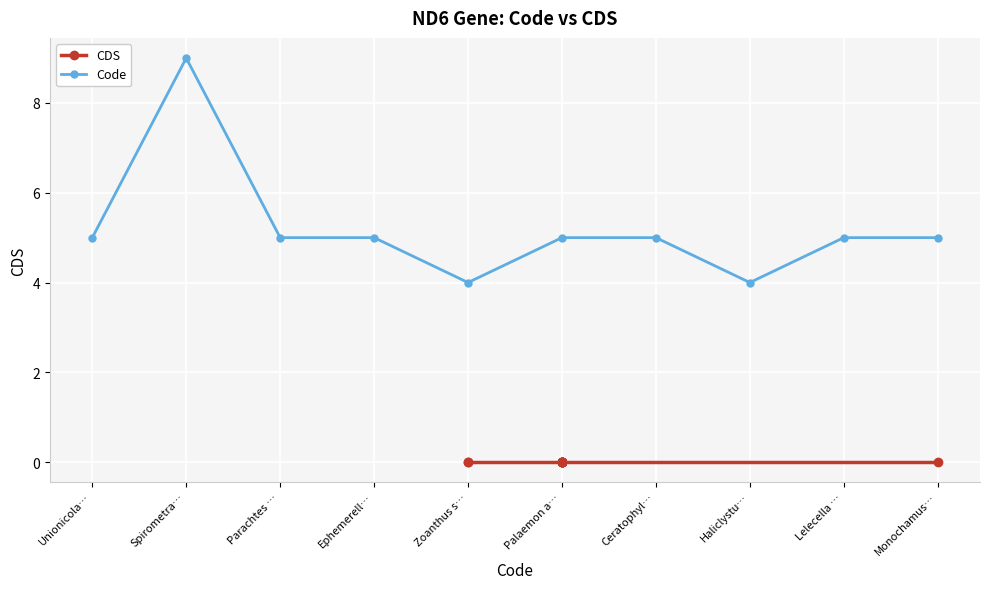

What is the spread (max minus min) of values at Palaemon a…?

5